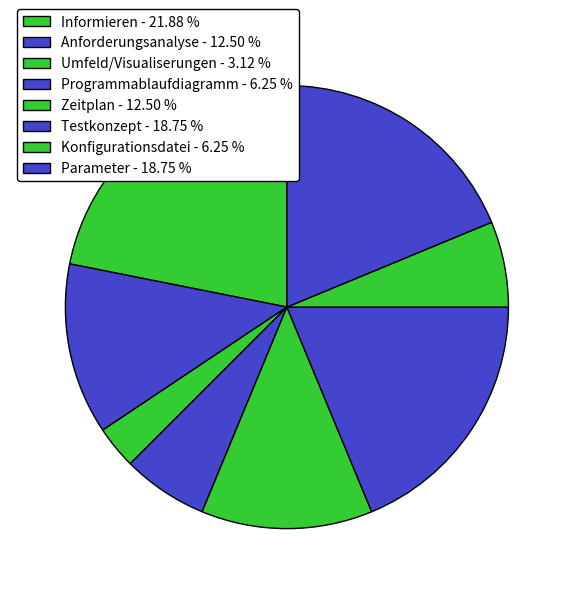

Count the number of slices in the pie.

8